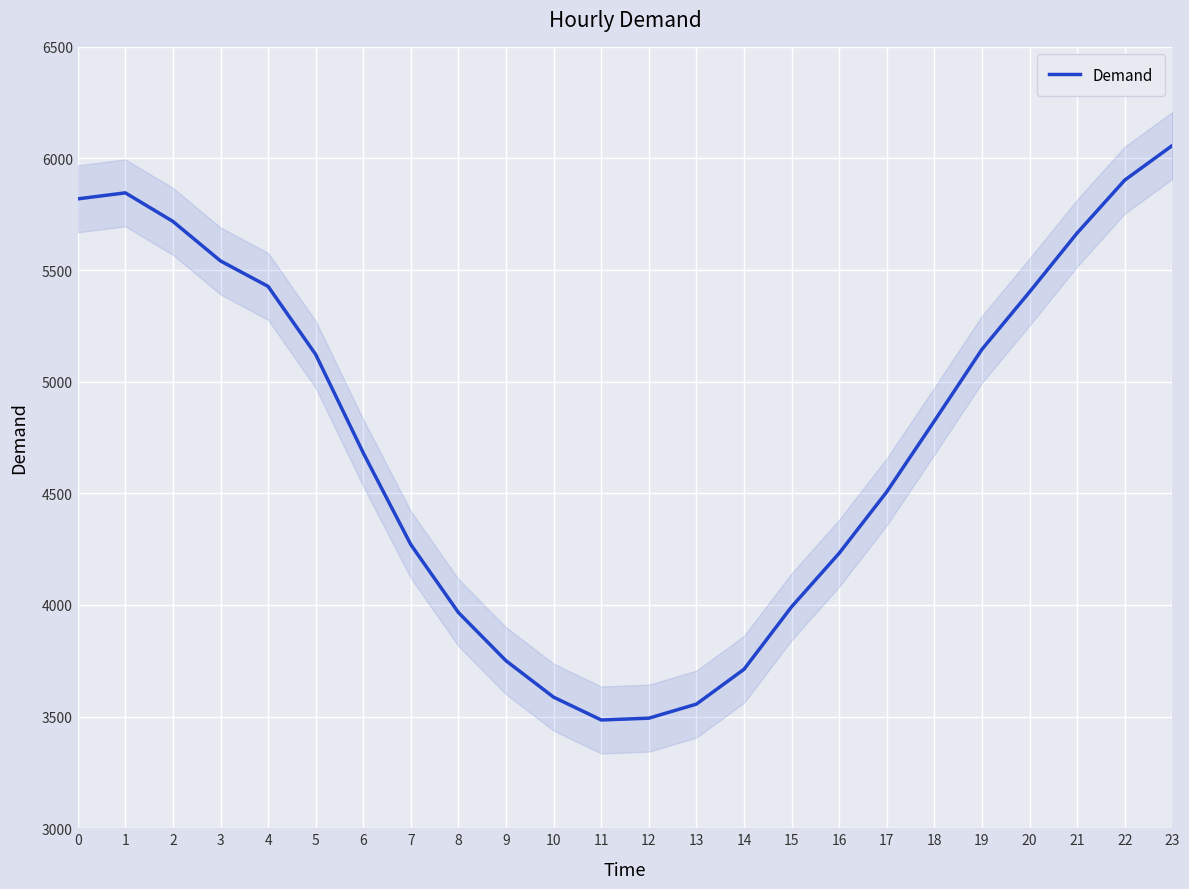

Read the value at 10, to the nearest 10.

3590